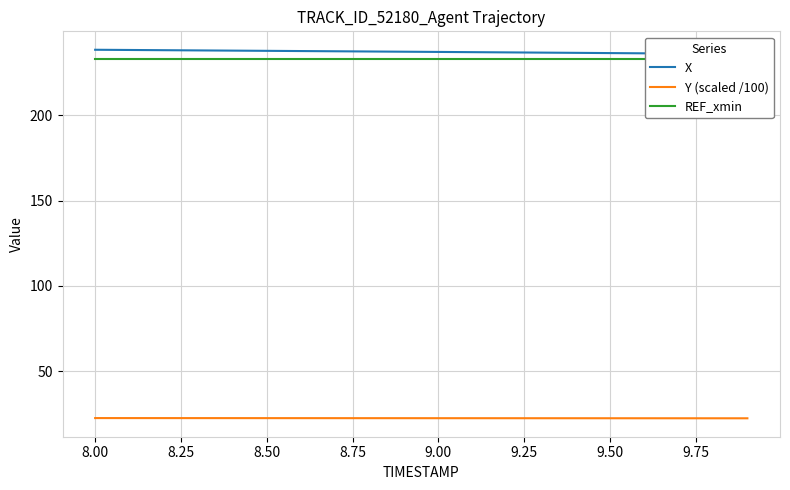

True or false: Y (scaled /100) has a value of 12.1 at 9.00.

False